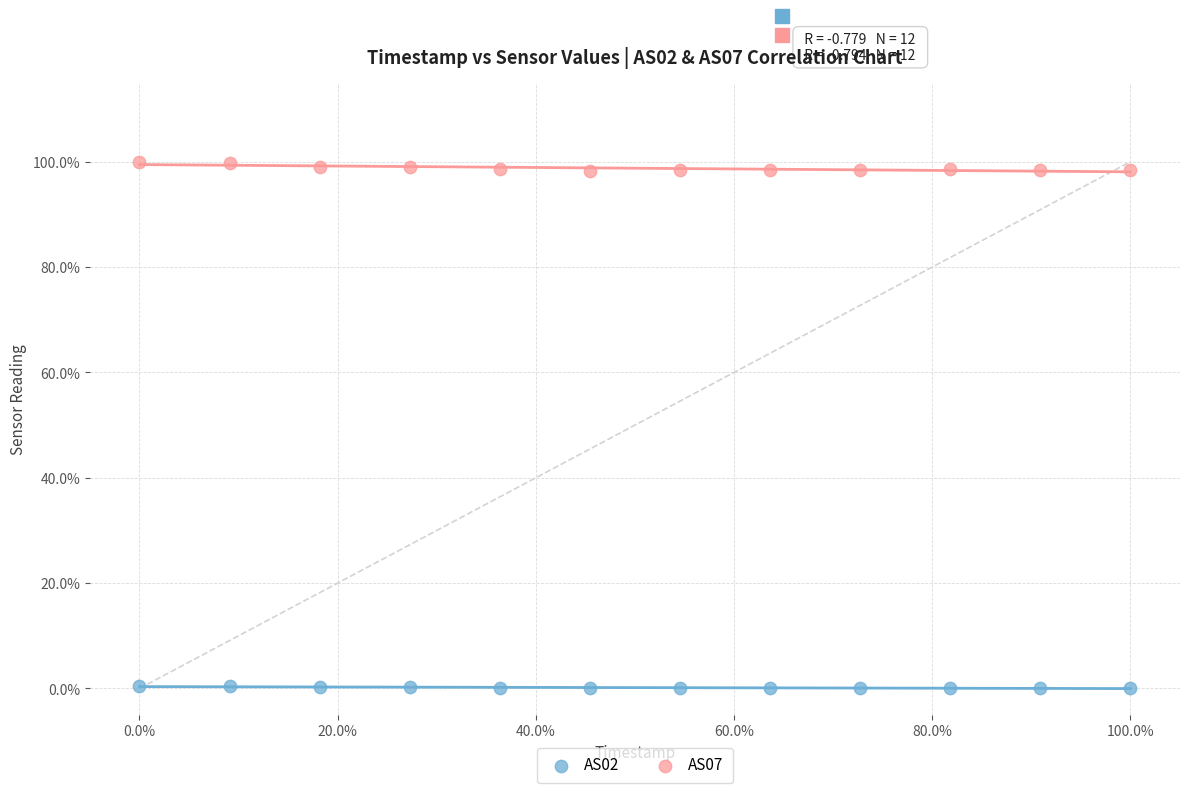

What are all the series names shown in the legend?

AS02, AS07